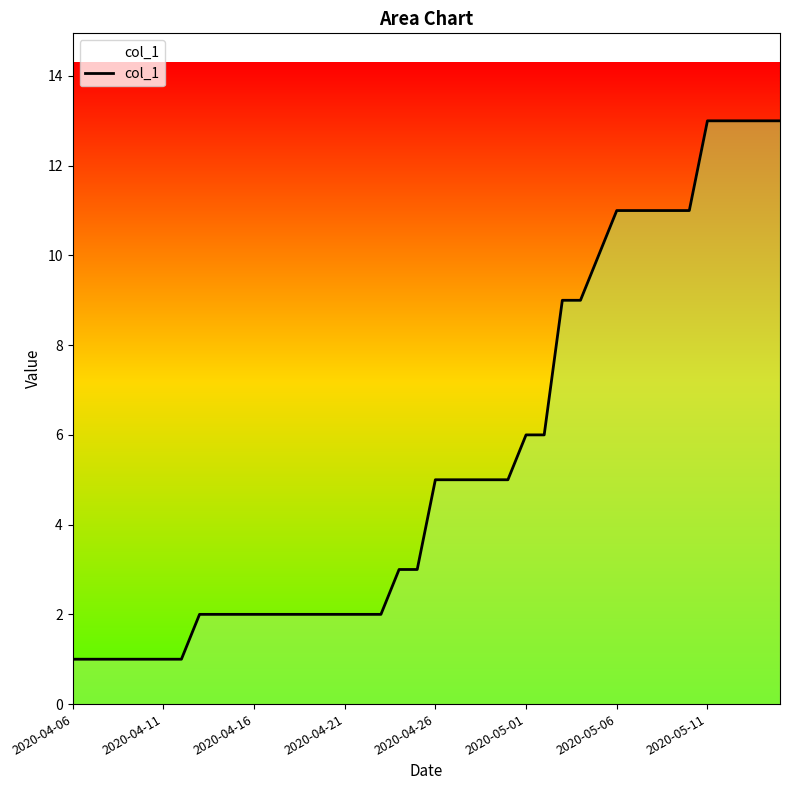

What is the maximum value shown in the chart?

13